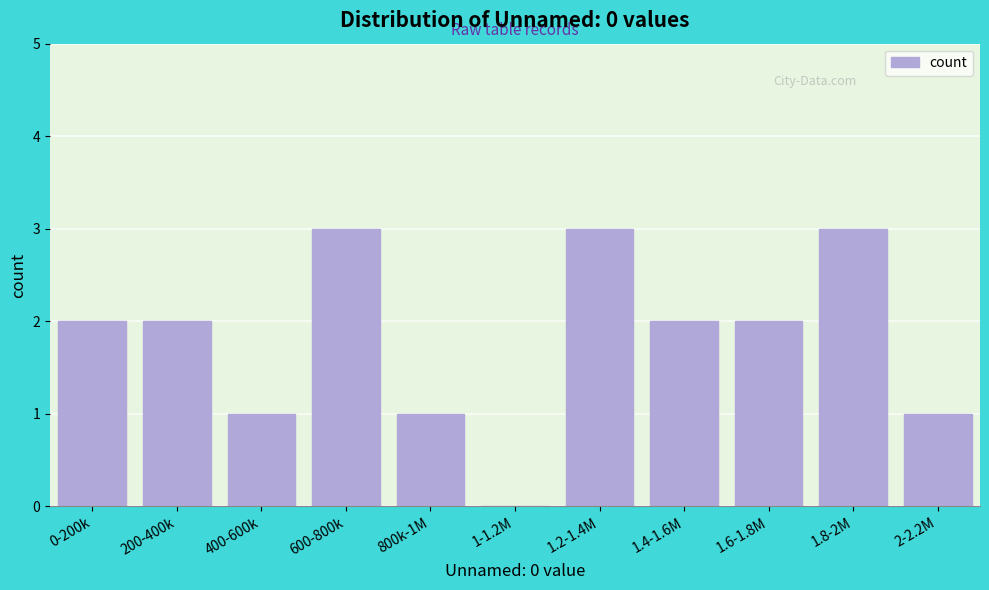

Reading left to right, extract all data points from this chart.

0-200k=2	200-400k=2	400-600k=1	600-800k=3	800k-1M=1	1-1.2M=0	1.2-1.4M=3	1.4-1.6M=2	1.6-1.8M=2	1.8-2M=3	2-2.2M=1